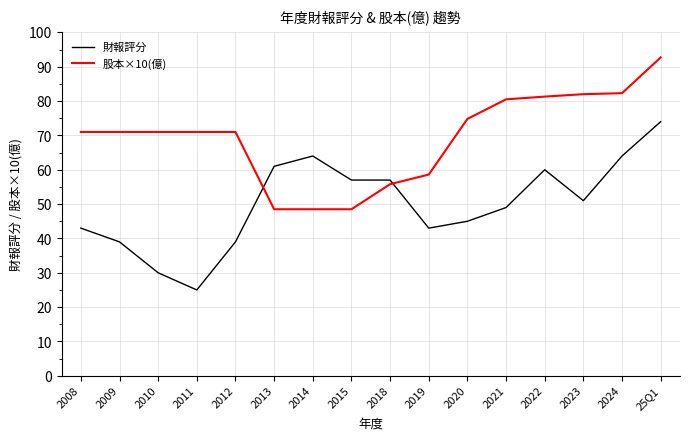

What value does the 財報評分 series have at 2019?

43.0